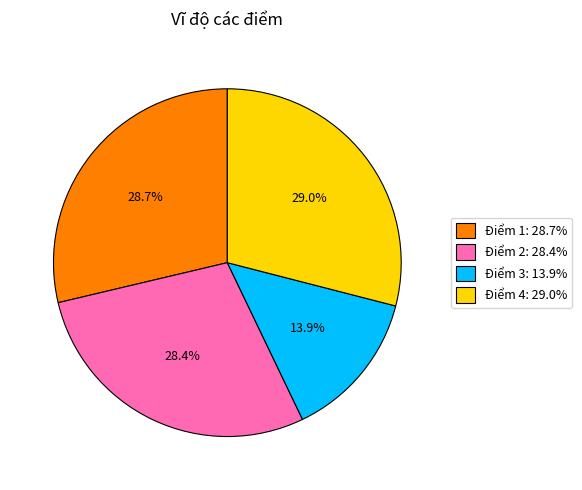

Which slice is the smallest?

Điểm 3